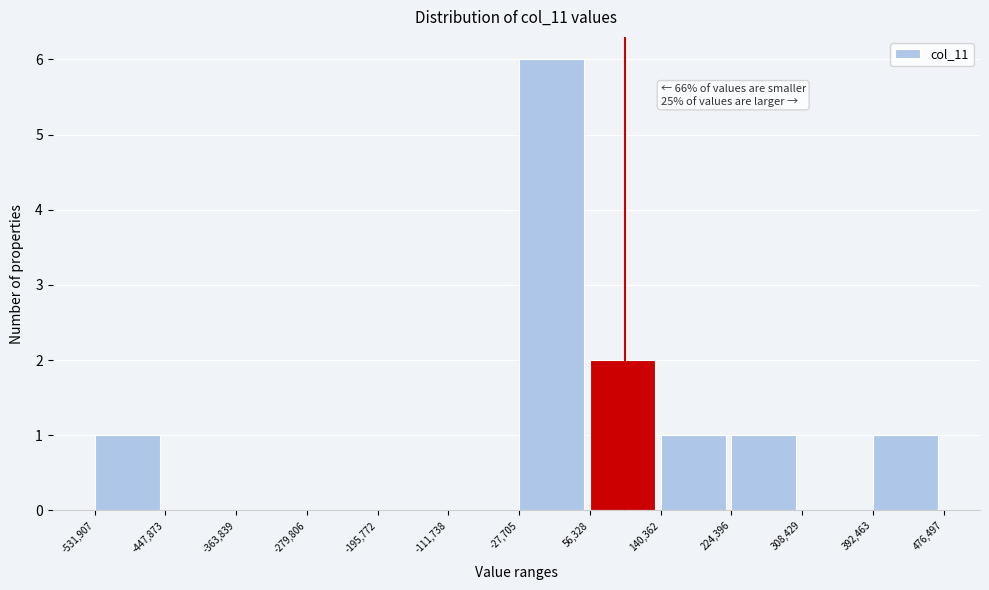

Over which range of the x-axis is the bar tallest?

-27,705 to 56,328